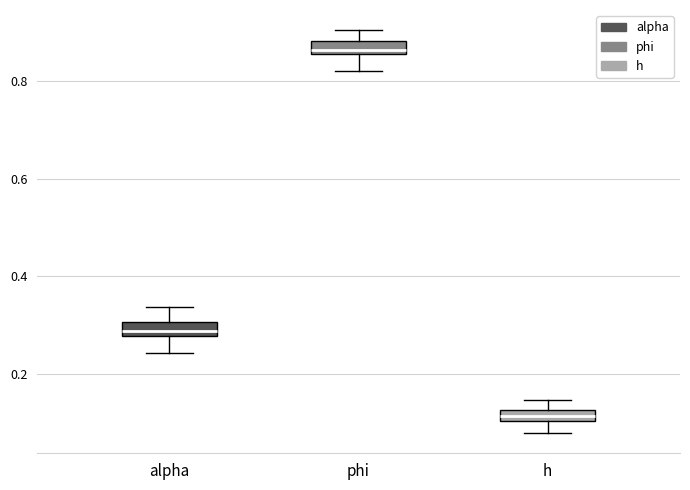

Which box's median line is the lowest?

h